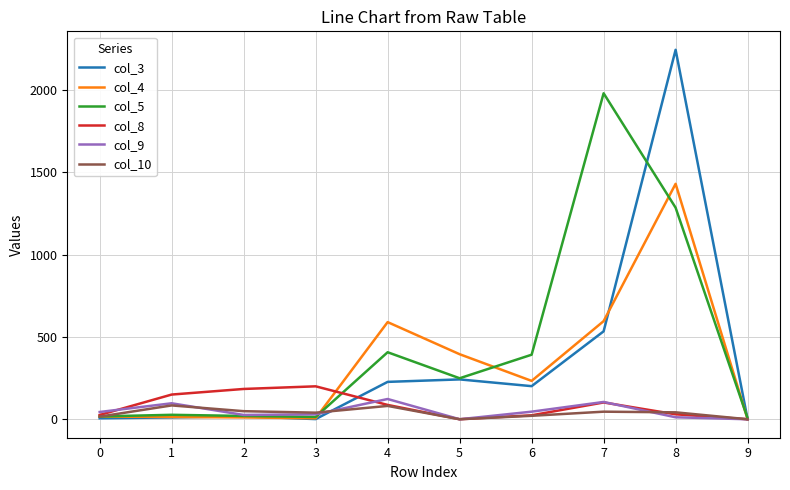

The col_9 series shows 44 at 0. True or false?

True